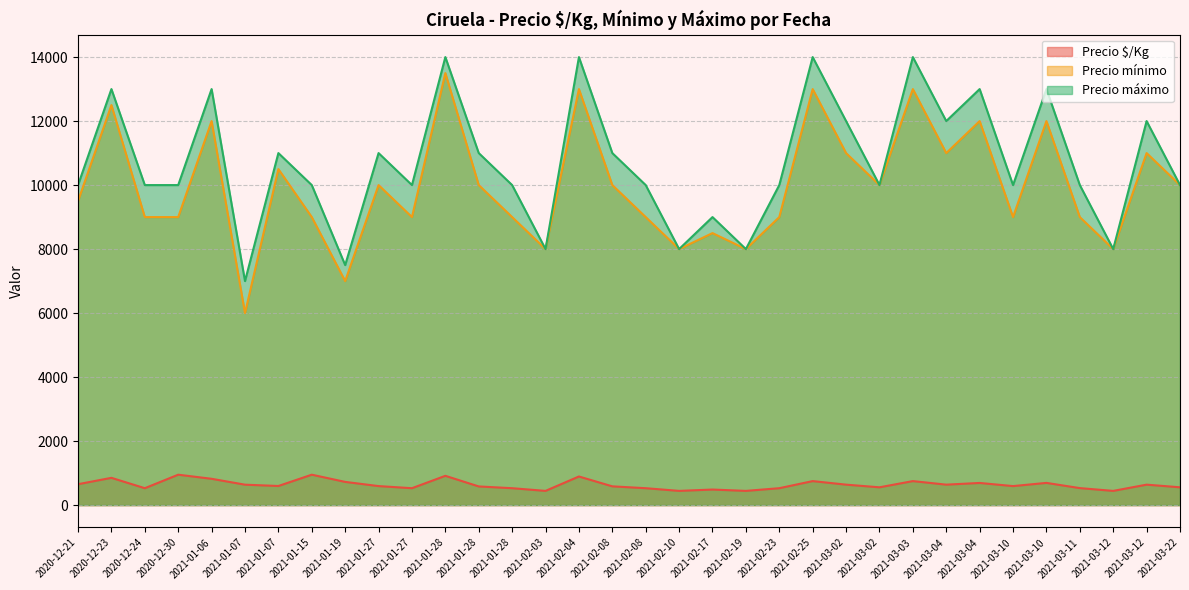

Reading left to right, list all the values displayed in this chart.

Precio $/Kg: 653	852	528	950	822	638	597	950	725	594	528	915	583	528	444	894	586	528	444	486	444	528	750	639	556	750	639	692	594	694	531	444	639	556
Precio mínimo: 9500	12500	9000	9000	12000	6000	10500	9000	7000	10000	9000	13500	10000	9000	8000	13000	10000	9000	8000	8500	8000	9000	13000	11000	10000	13000	11000	12000	9000	12000	9000	8000	11000	10000
Precio máximo: 10000	13000	10000	10000	13000	7000	11000	10000	7500	11000	10000	14000	11000	10000	8000	14000	11000	10000	8000	9000	8000	10000	14000	12000	10000	14000	12000	13000	10000	13000	10000	8000	12000	10000